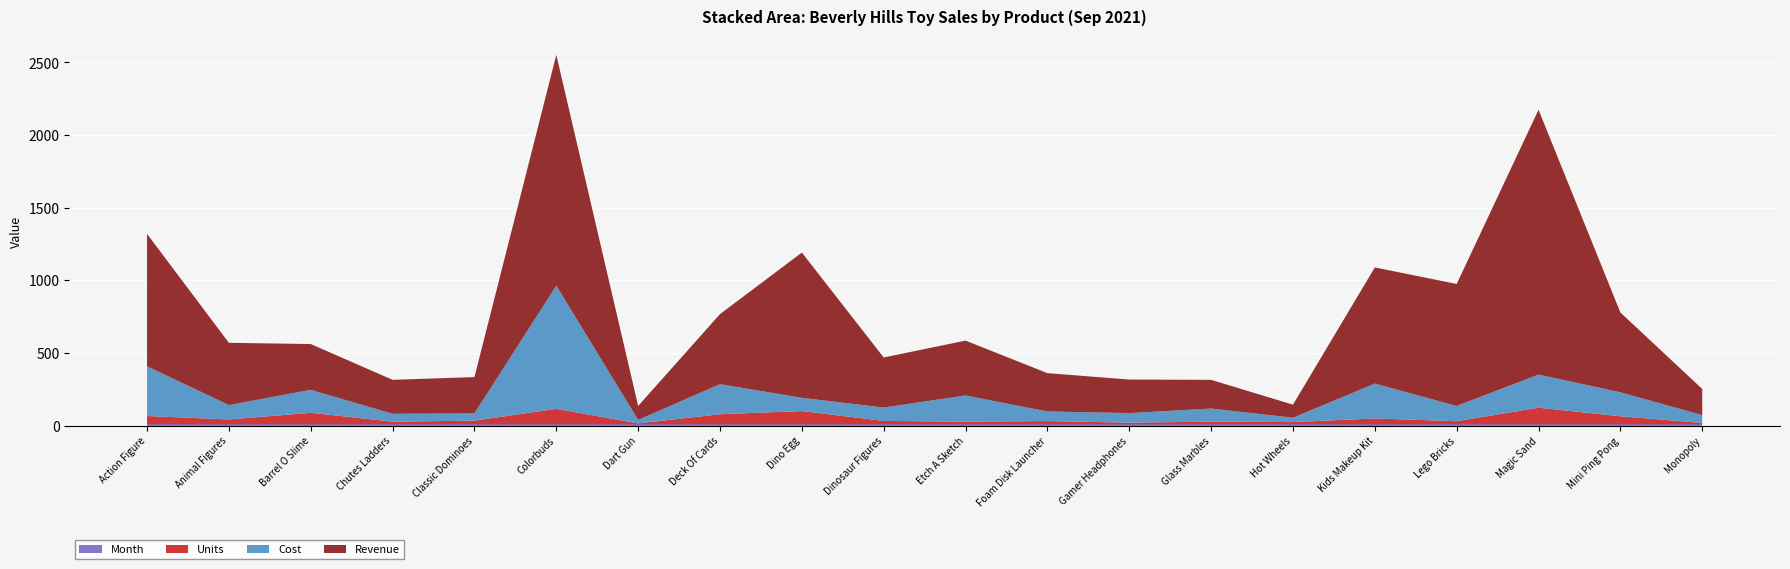

Reading left to right, extract all data points from this chart.

Revenue: Action Figure=911.4	Animal Figures=428.7	Barrel O Slime=315.2	Chutes Ladders=233.8	Classic Dominoes=249.8	Colorbuds=1588.9	Dart Gun=95.9	Deck Of Cards=482.3	Dino Egg=1000.1	Dinosaur Figures=344.8	Etch A Sketch=377.8	Foam Disk Launcher=263.8	Gamer Headphones=230.9	Glass Marbles=197.8	Hot Wheels=89.8	Kids Makeup Kit=799.6	Lego Bricks=839.8	Magic Sand=1822.9	Mini Ping Pong=549.5	Monopoly=179.9
Cost: Action Figure=342.0	Animal Figures=99.0	Barrel O Slime=158.0	Chutes Ladders=54.0	Classic Dominoes=50.0	Colorbuds=848.0	Dart Gun=24.0	Deck Of Cards=207.0	Dino Egg=91.0	Dinosaur Figures=92.0	Etch A Sketch=180.0	Foam Disk Launcher=66.0	Gamer Headphones=66.0	Glass Marbles=90.0	Hot Wheels=30.0	Kids Makeup Kit=240.0	Lego Bricks=105.0	Magic Sand=228.0	Mini Ping Pong=165.0	Monopoly=54.0
Units: Action Figure=57.0	Animal Figures=33.0	Barrel O Slime=79.0	Chutes Ladders=18.0	Classic Dominoes=25.0	Colorbuds=106.0	Dart Gun=6.0	Deck Of Cards=69.0	Dino Egg=91.0	Dinosaur Figures=23.0	Etch A Sketch=18.0	Foam Disk Launcher=22.0	Gamer Headphones=11.0	Glass Marbles=18.0	Hot Wheels=15.0	Kids Makeup Kit=40.0	Lego Bricks=21.0	Magic Sand=114.0	Mini Ping Pong=55.0	Monopoly=9.0
Month: Action Figure=9.0	Animal Figures=9.0	Barrel O Slime=9.0	Chutes Ladders=9.0	Classic Dominoes=9.0	Colorbuds=9.0	Dart Gun=9.0	Deck Of Cards=9.0	Dino Egg=9.0	Dinosaur Figures=9.0	Etch A Sketch=9.0	Foam Disk Launcher=9.0	Gamer Headphones=9.0	Glass Marbles=9.0	Hot Wheels=9.0	Kids Makeup Kit=9.0	Lego Bricks=9.0	Magic Sand=9.0	Mini Ping Pong=9.0	Monopoly=9.0